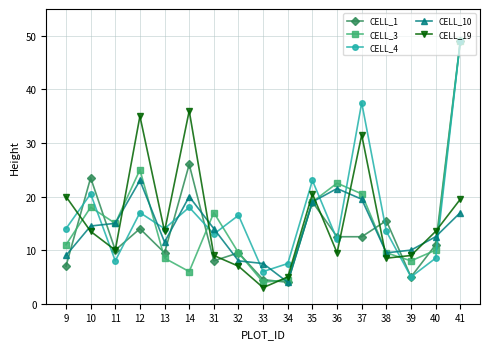

At which category does CELL_1 reach its first local valley?

11